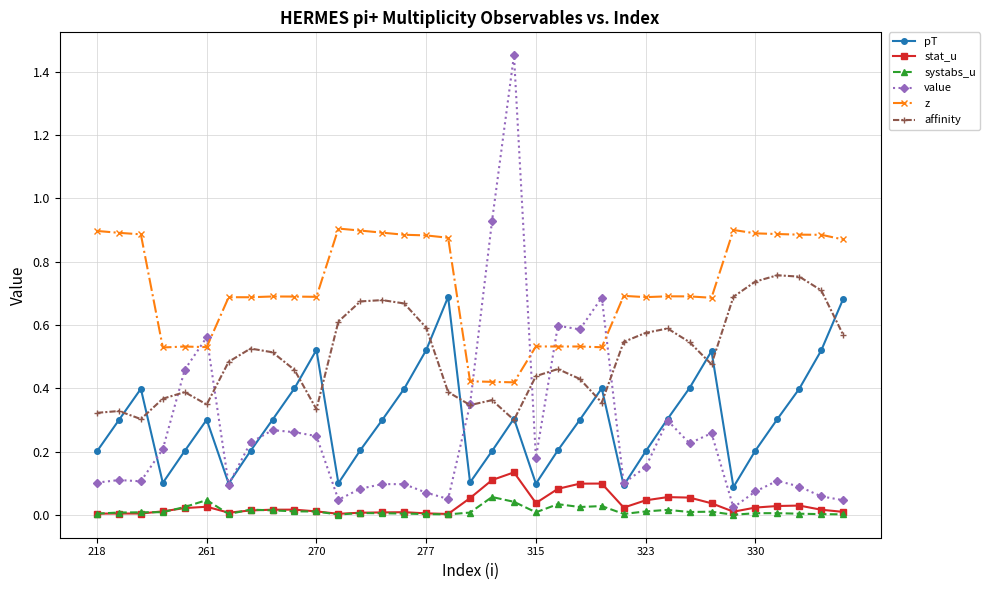

Which series has the largest total across all categories?

z